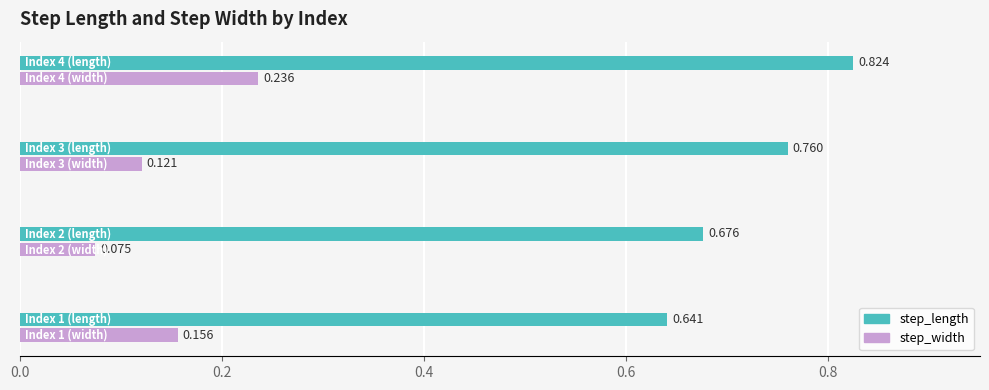

Which series has the largest total across all categories?

step_length